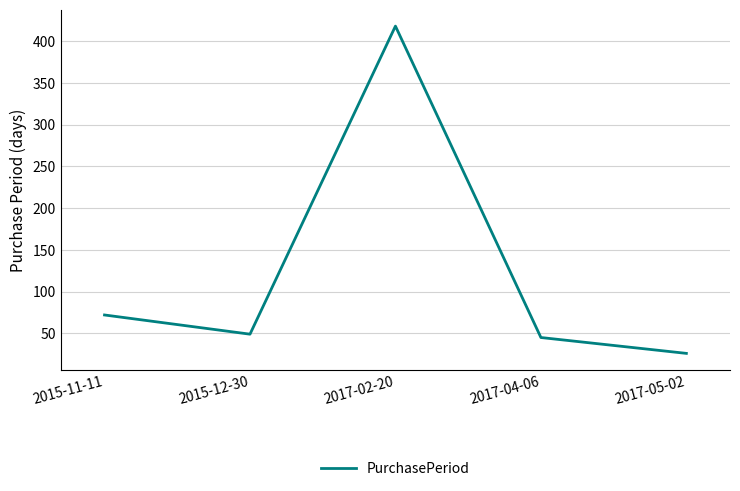

Where does the data first go above 49?

2015-11-11